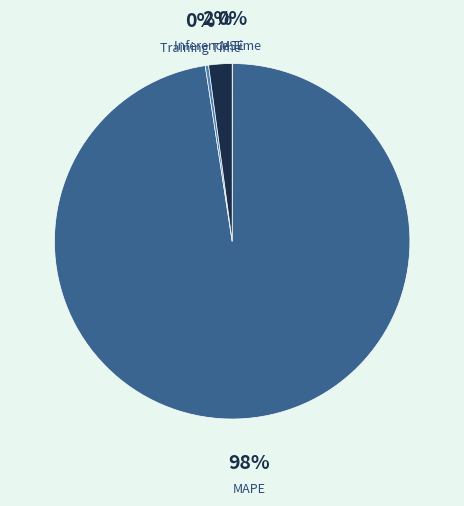

To the nearest percent, what is the average slice percentage?

25%